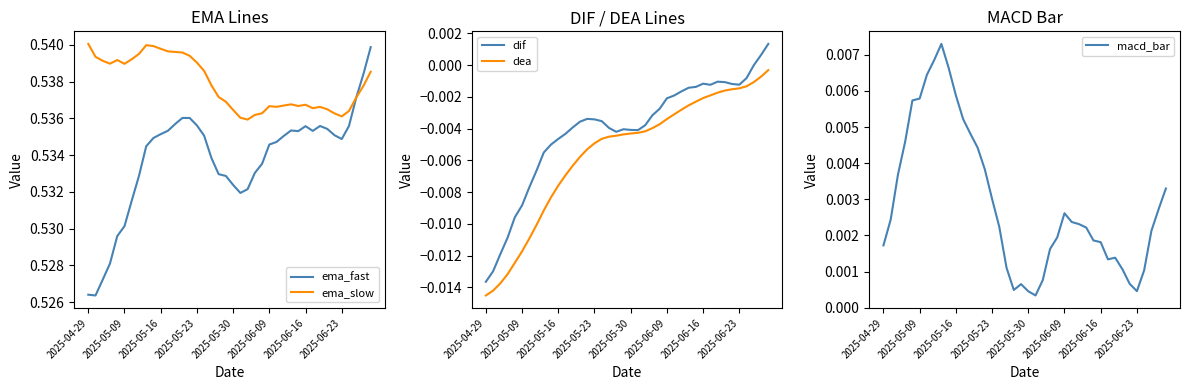

Reading right to left, what are all the values shown in this chart?

ema_fast: 0.5	0.5	0.5	0.5	0.5	0.5	0.5	0.5	0.5	0.5	0.5	0.5	0.5	0.5	0.5	0.5	0.5	0.5	0.5	0.5	0.5	0.5	0.5	0.5	0.5	0.5	0.5	0.5	0.5	0.5	0.5	0.5	0.5	0.5	0.5	0.5	0.5	0.5	0.5	0.5
ema_slow: 0.5	0.5	0.5	0.5	0.5	0.5	0.5	0.5	0.5	0.5	0.5	0.5	0.5	0.5	0.5	0.5	0.5	0.5	0.5	0.5	0.5	0.5	0.5	0.5	0.5	0.5	0.5	0.5	0.5	0.5	0.5	0.5	0.5	0.5	0.5	0.5	0.5	0.5	0.5	0.5
dif: 0.0	0.0	-0.0	-0.0	-0.0	-0.0	-0.0	-0.0	-0.0	-0.0	-0.0	-0.0	-0.0	-0.0	-0.0	-0.0	-0.0	-0.0	-0.0	-0.0	-0.0	-0.0	-0.0	-0.0	-0.0	-0.0	-0.0	-0.0	-0.0	-0.0	-0.0	-0.0	-0.0	-0.0	-0.0	-0.0	-0.0	-0.0	-0.0	-0.0
dea: -0.0	-0.0	-0.0	-0.0	-0.0	-0.0	-0.0	-0.0	-0.0	-0.0	-0.0	-0.0	-0.0	-0.0	-0.0	-0.0	-0.0	-0.0	-0.0	-0.0	-0.0	-0.0	-0.0	-0.0	-0.0	-0.0	-0.0	-0.0	-0.0	-0.0	-0.0	-0.0	-0.0	-0.0	-0.0	-0.0	-0.0	-0.0	-0.0	-0.0
macd_bar: 0.0	0.0	0.0	0.0	0.0	0.0	0.0	0.0	0.0	0.0	0.0	0.0	0.0	0.0	0.0	0.0	0.0	0.0	0.0	0.0	0.0	0.0	0.0	0.0	0.0	0.0	0.0	0.0	0.0	0.0	0.0	0.0	0.0	0.0	0.0	0.0	0.0	0.0	0.0	0.0